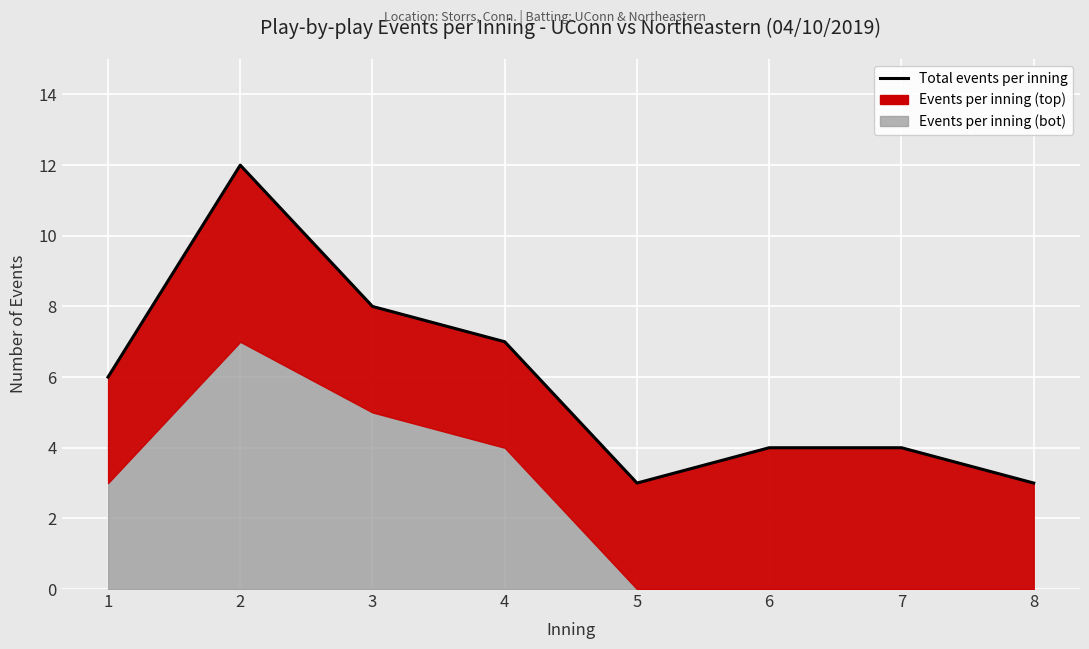

Read the value at 8.

3